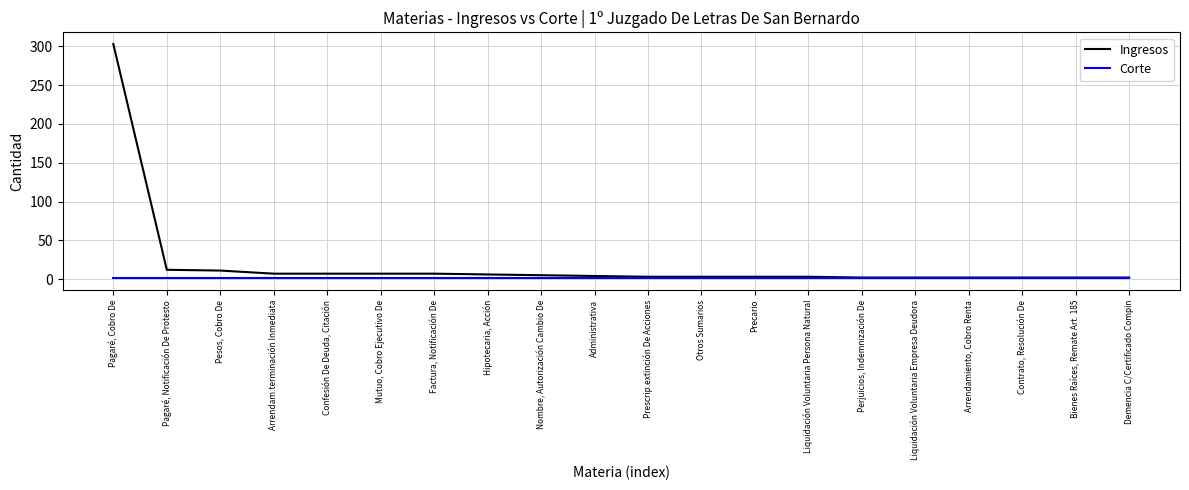

List the series in order of their peak value, lowest first.

Corte, Ingresos